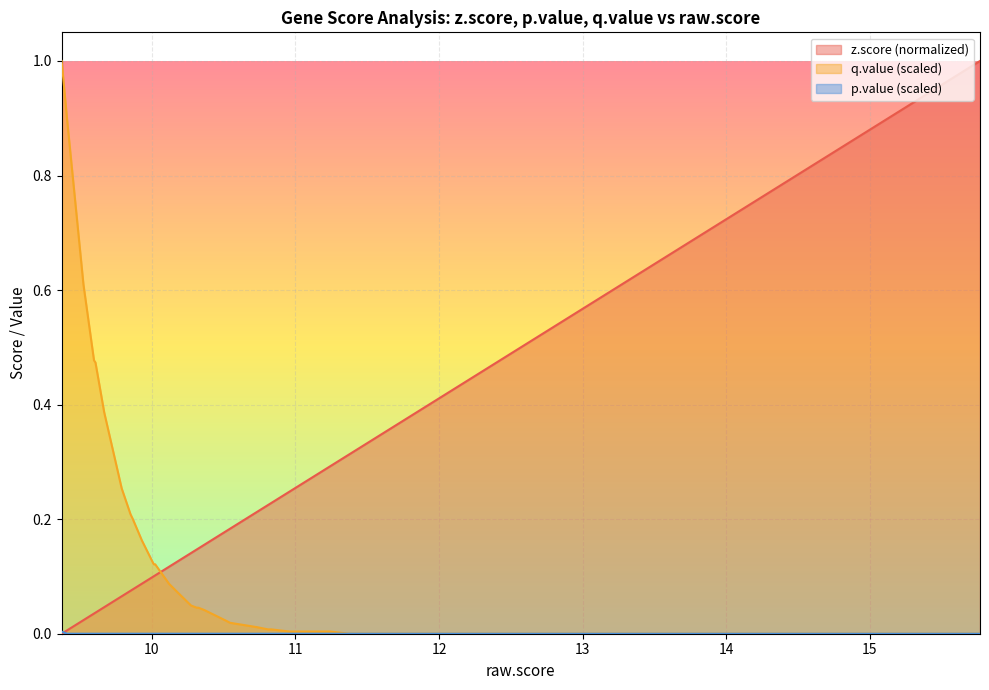

Is the value of q.value at 36 greater than the value of z.score at 31?

Yes